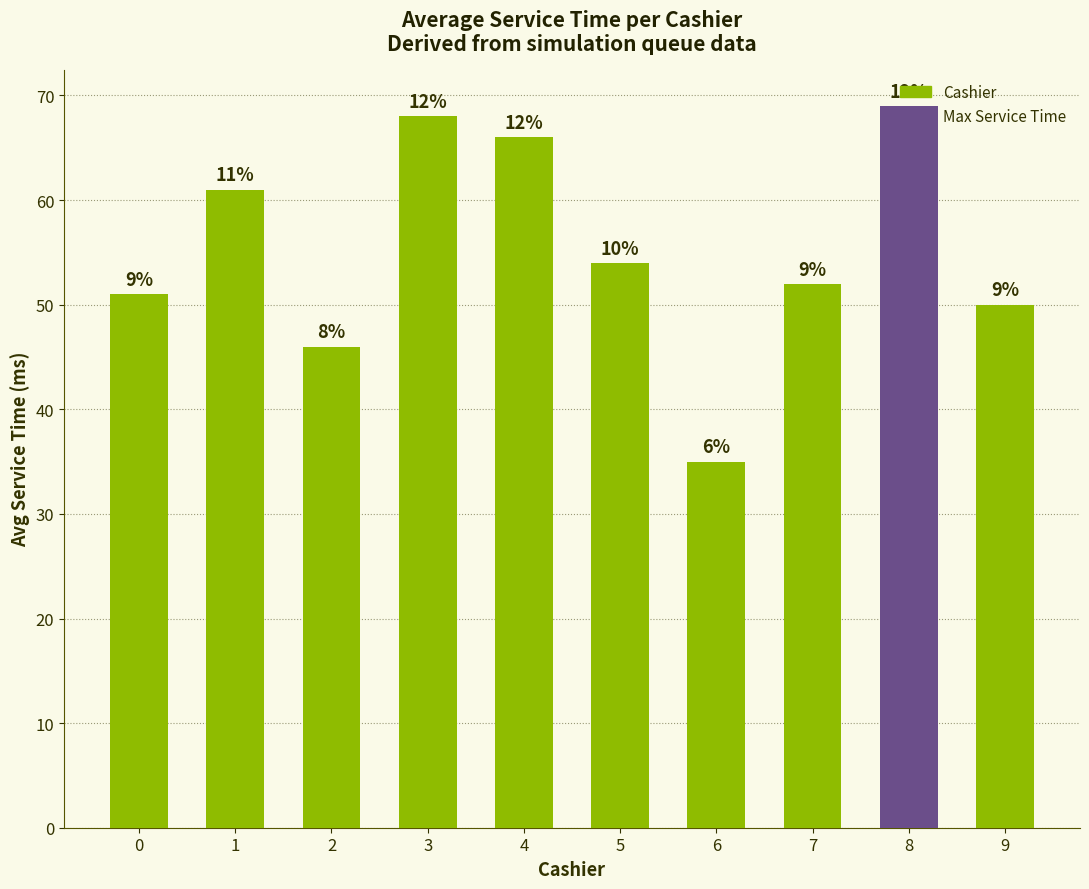

How many bars are there in total?

10